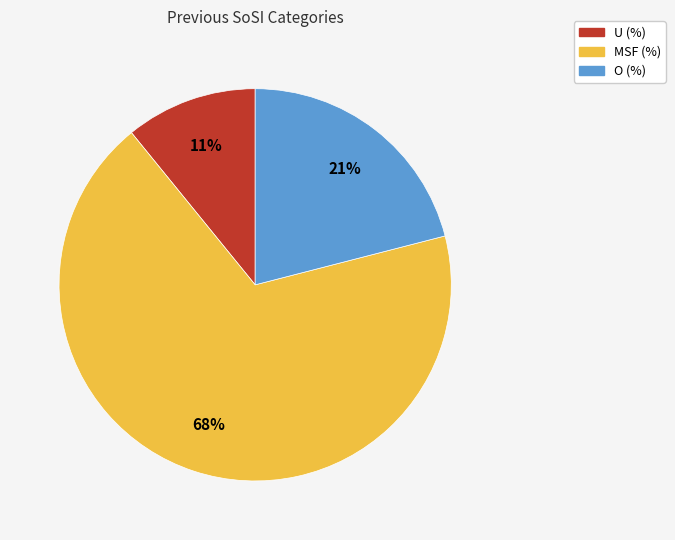

True or false: O (%) accounts for 21% of the total.

True